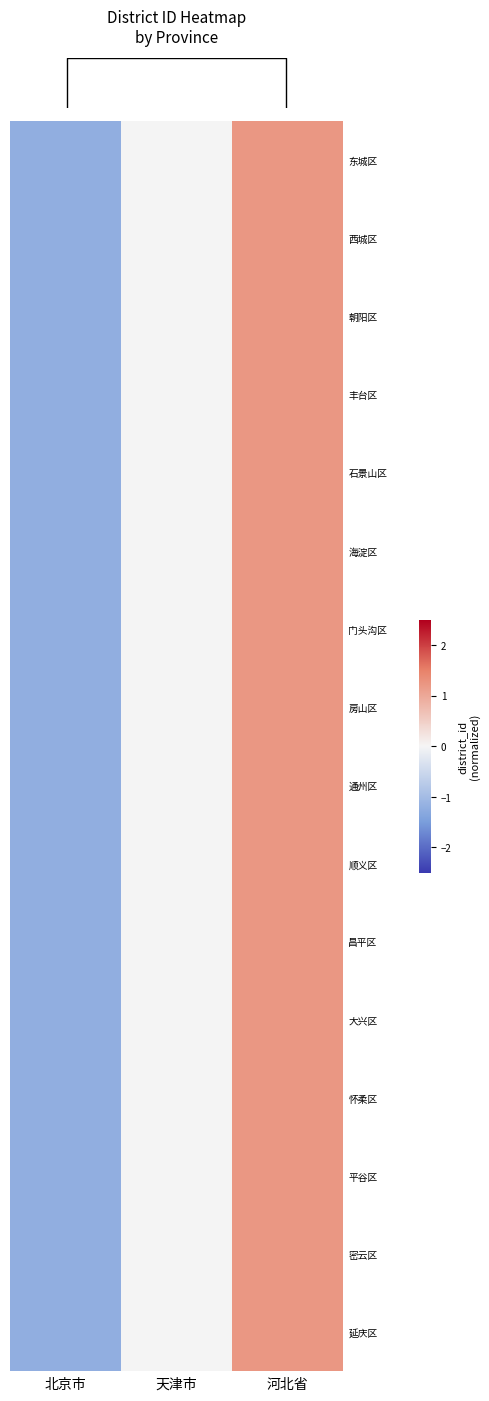

Reading right to left, what are all the values shown in this chart?

row_0: 河北省=1.2	天津市=-0.0	北京市=-1.2
row_1: 河北省=1.2	天津市=-0.0	北京市=-1.2
row_2: 河北省=1.2	天津市=-0.0	北京市=-1.2
row_3: 河北省=1.2	天津市=-0.0	北京市=-1.2
row_4: 河北省=1.2	天津市=-0.0	北京市=-1.2
row_5: 河北省=1.2	天津市=-0.0	北京市=-1.2
row_6: 河北省=1.2	天津市=-0.0	北京市=-1.2
row_7: 河北省=1.2	天津市=-0.0	北京市=-1.2
row_8: 河北省=1.2	天津市=-0.0	北京市=-1.2
row_9: 河北省=1.2	天津市=0.0	北京市=-1.2
row_10: 河北省=1.2	天津市=0.0	北京市=-1.2
row_11: 河北省=1.2	天津市=0.0	北京市=-1.2
row_12: 河北省=1.2	天津市=0.0	北京市=-1.2
row_13: 河北省=1.2	天津市=0.0	北京市=-1.2
row_14: 河北省=1.2	天津市=0.0	北京市=-1.2
row_15: 河北省=1.2	天津市=0.0	北京市=-1.2